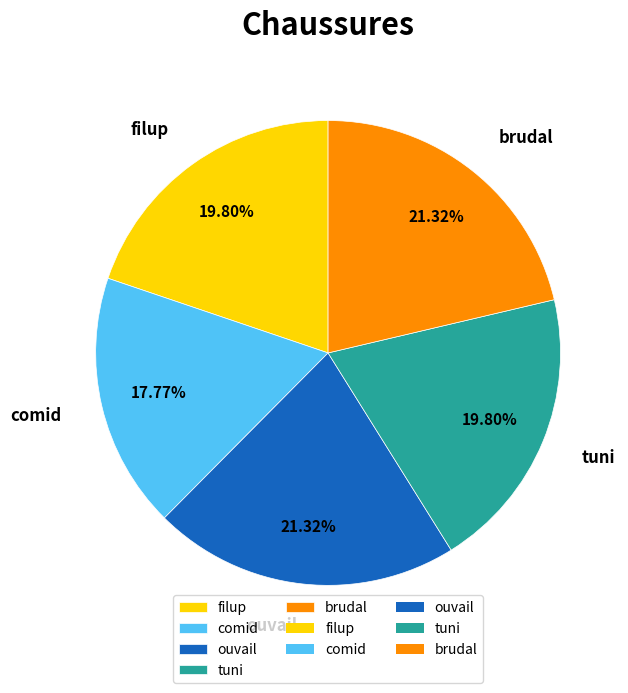

What is the smallest slice in the pie chart?

comid